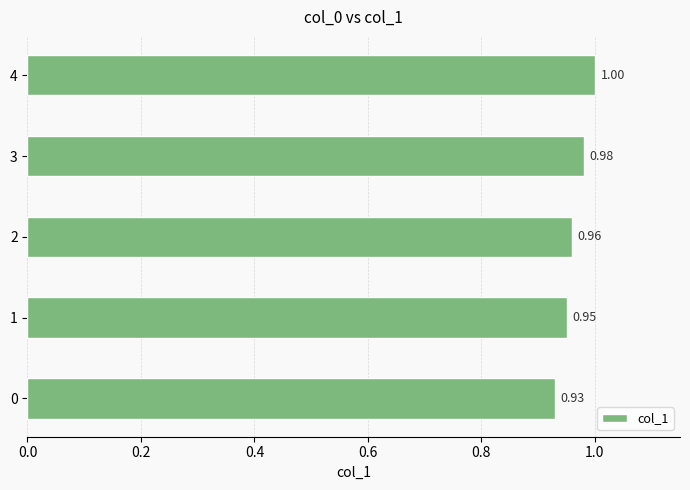

Count the number of data series in this chart.

1